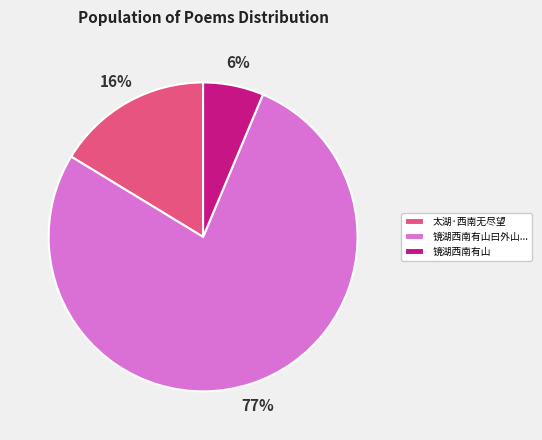

How many slices are in this pie chart?

3